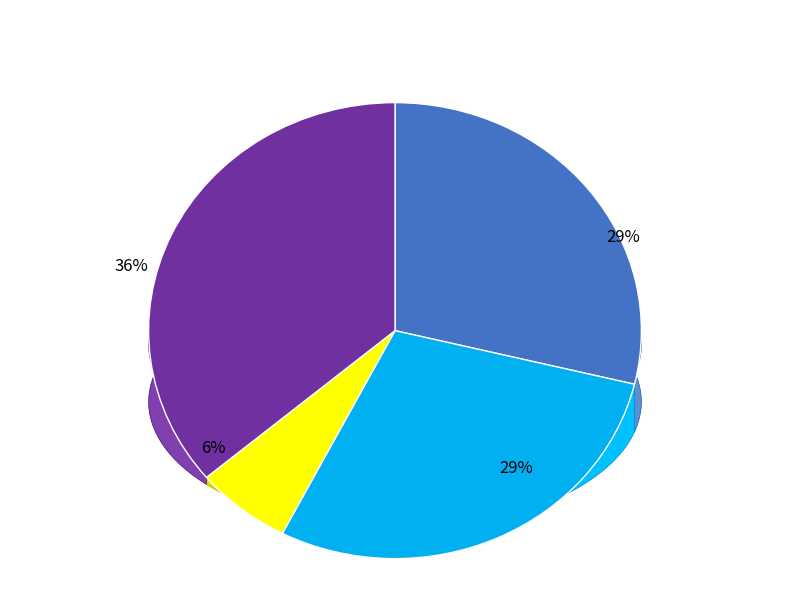

To the nearest percent, what is the difference between the 朝中措·天容云意写秋光 and 酬徐养斋尚书见怀之作亦以少颂盛德并为扣关先容云耳二首 其二 slice percentages?

22%